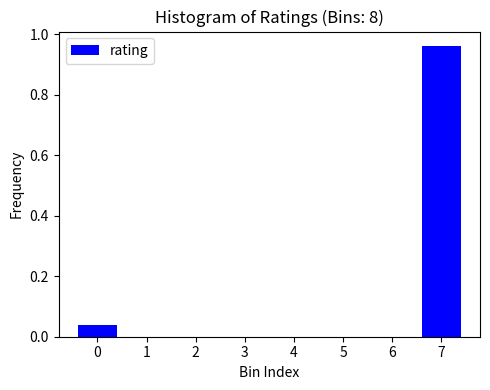

What is the change in value from 0 to 7?

+0.9